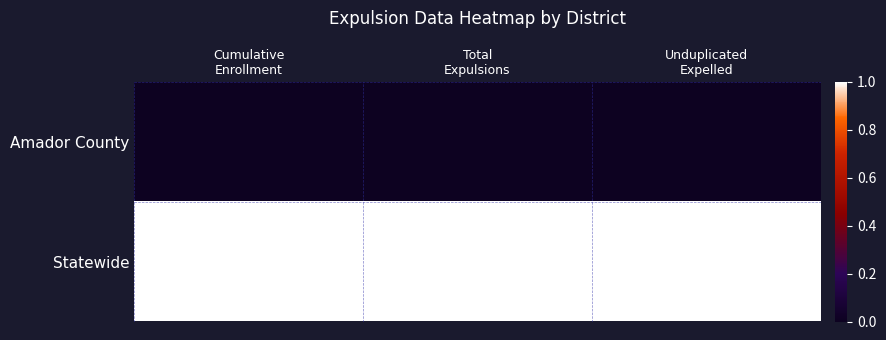

What is the total value across all series at Cumulative
Enrollment?

1